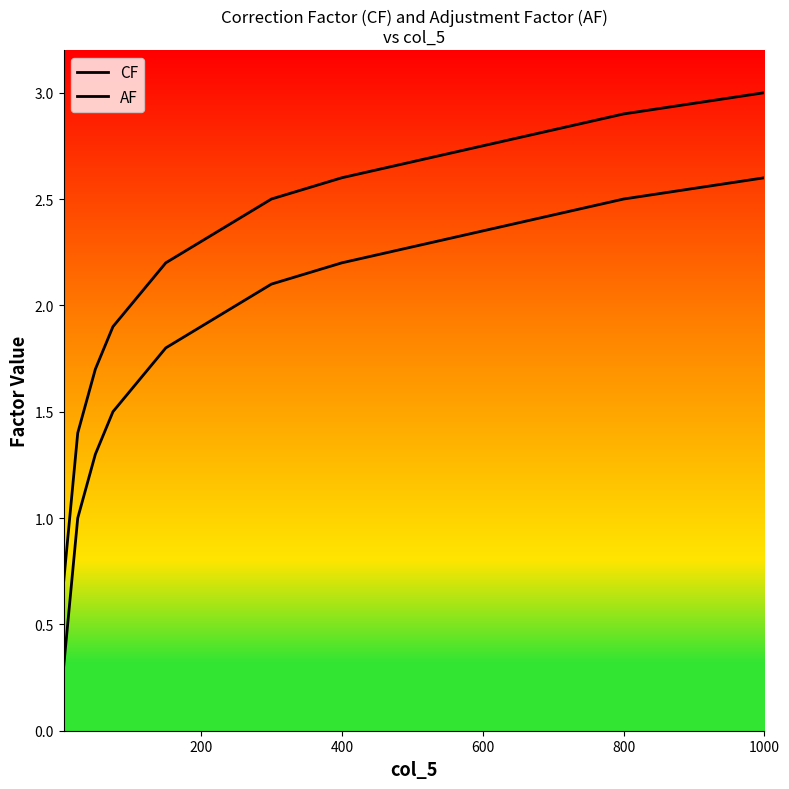

Which series has the largest total across all categories?

AF